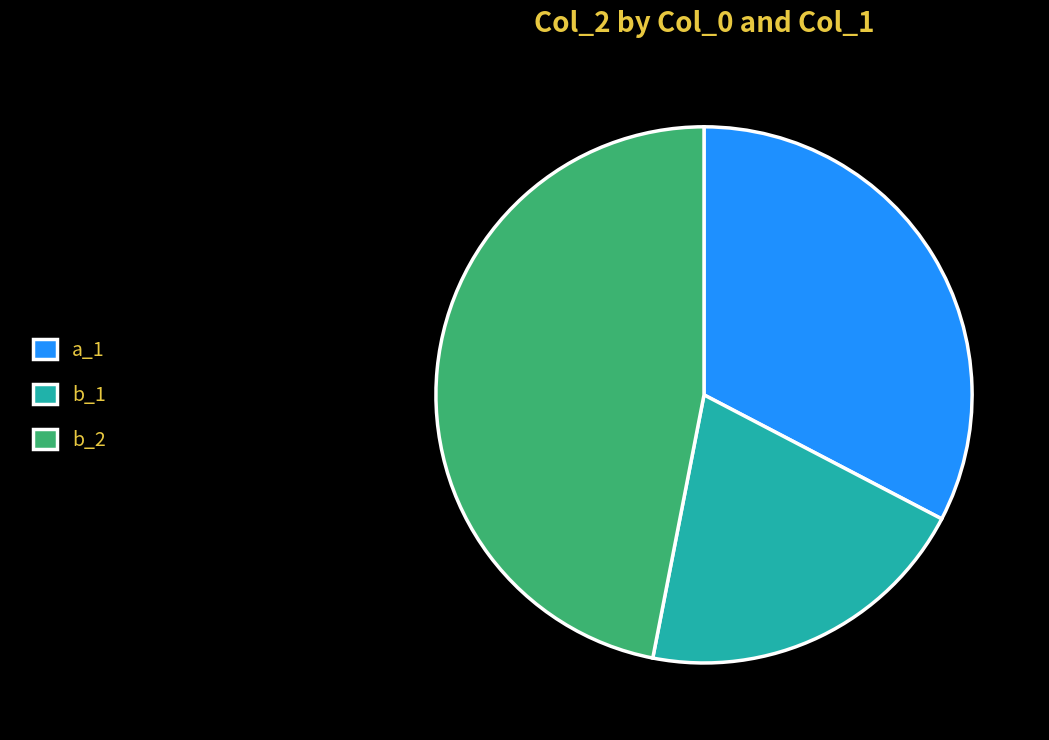

True or false: a_1 accounts for 33% of the total.

True